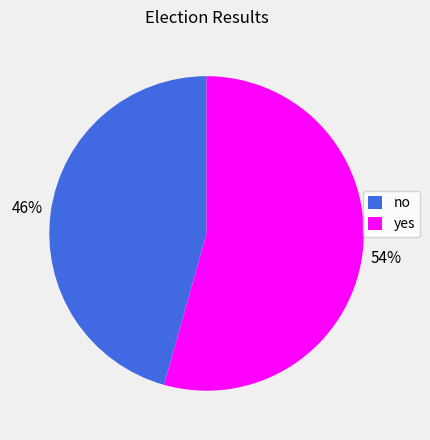

Is there any slice that represents more than half of the pie?

Yes